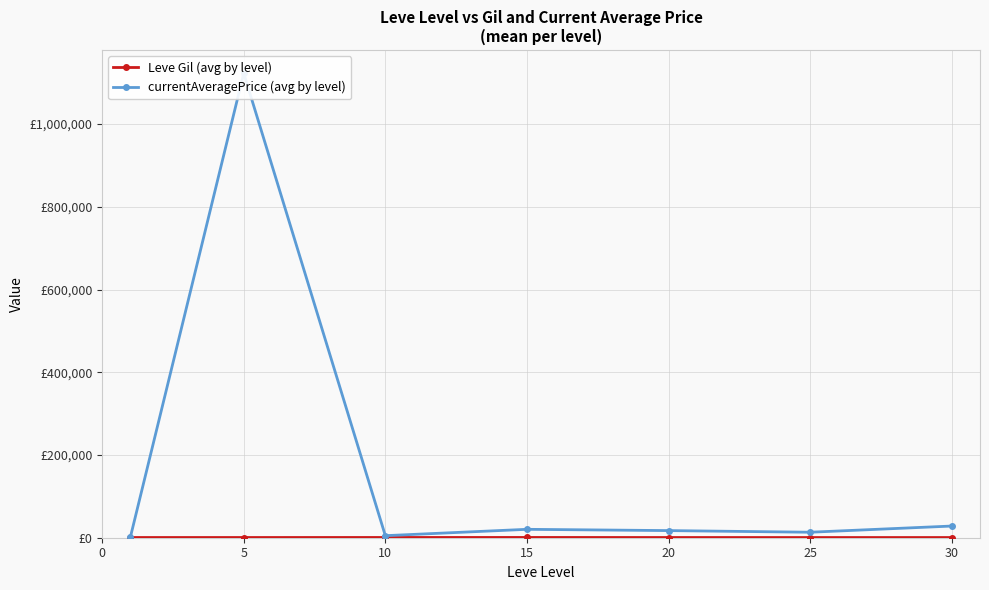

The currentAveragePrice (avg by level) series shows 17227.7 at 20. True or false?

True